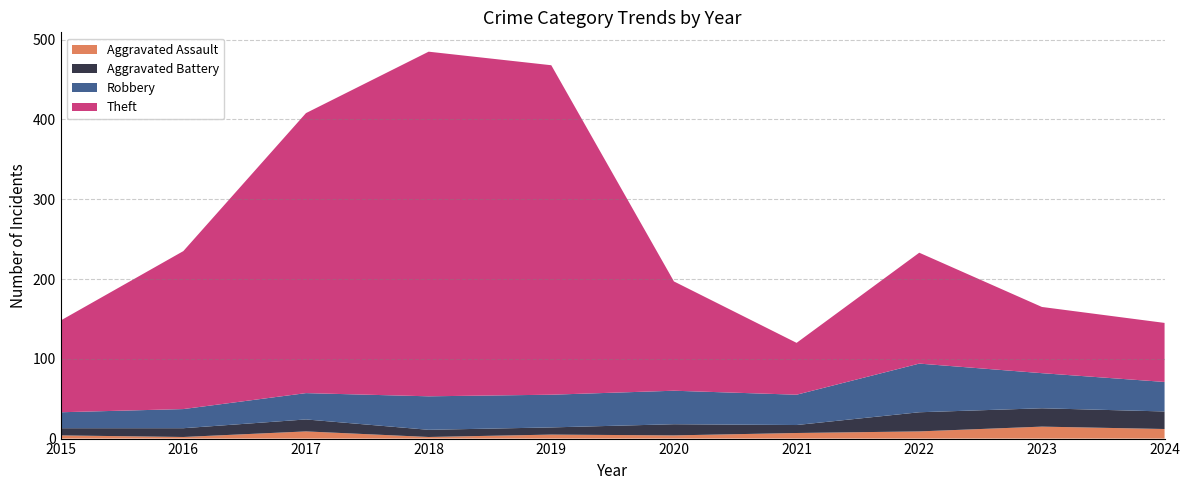

Reading left to right, extract all data points from this chart.

Aggravated Assault: 2015=4	2016=2	2017=9	2018=2	2019=5	2020=4	2021=7	2022=9	2023=15	2024=12
Aggravated Battery: 2015=9	2016=11	2017=15	2018=9	2019=9	2020=14	2021=10	2022=24	2023=23	2024=22
Robbery: 2015=20	2016=24	2017=33	2018=42	2019=41	2020=42	2021=38	2022=61	2023=44	2024=37
Theft: 2015=115	2016=198	2017=351	2018=432	2019=413	2020=137	2021=65	2022=139	2023=83	2024=74